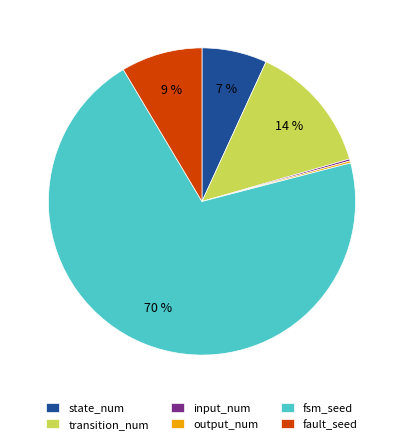

Which has a higher value, fault_seed or transition_num?

transition_num